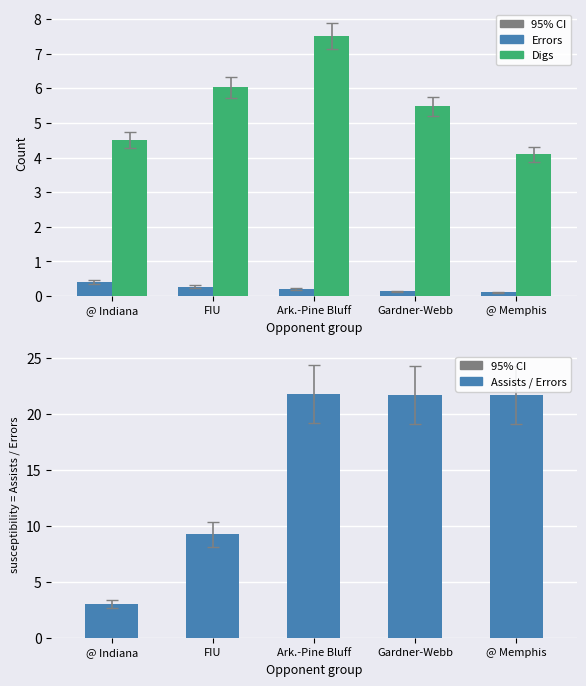

What is the total value across all series at Gardner-Webb?

27.3